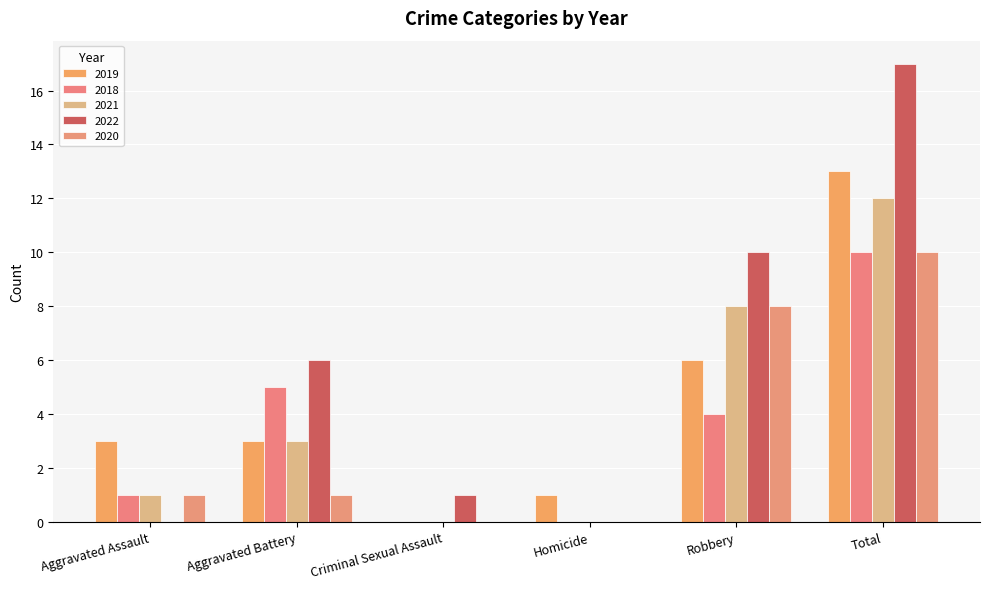

Reading left to right, what are all the values shown in this chart?

2019: 3	3	0	1	6	13
2018: 1	5	0	0	4	10
2021: 1	3	0	0	8	12
2022: 0	6	1	0	10	17
2020: 1	1	0	0	8	10